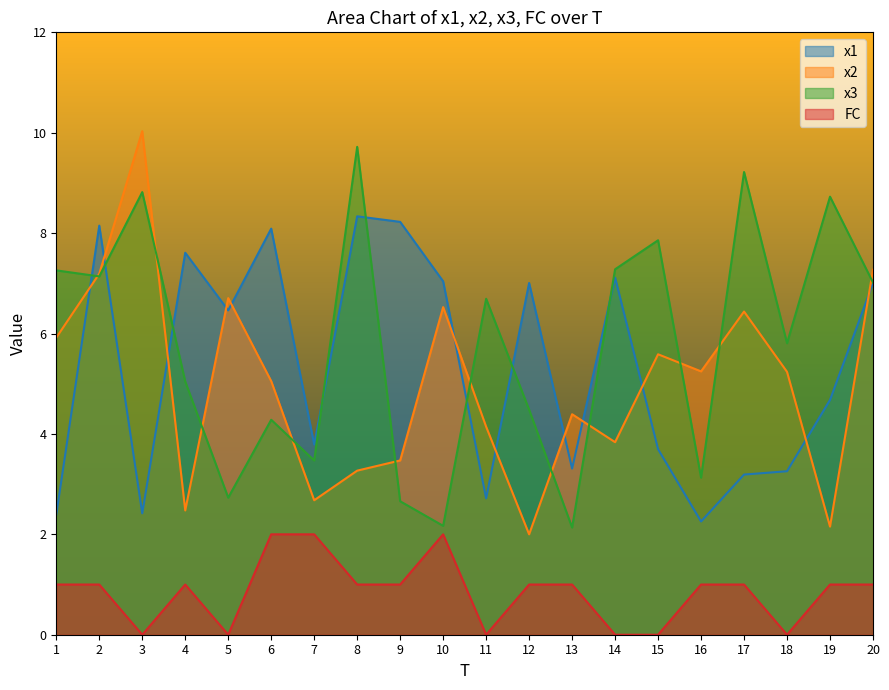

In x2, how many points are lower than both neighbors (excluding endpoints)?

6